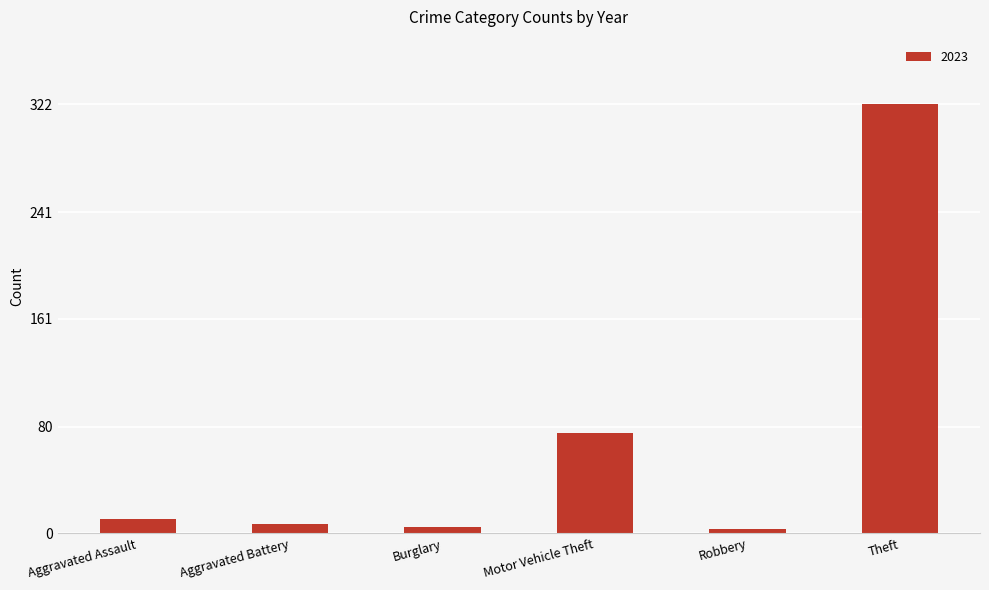

At which category does the chart reach its peak across all series?

Theft